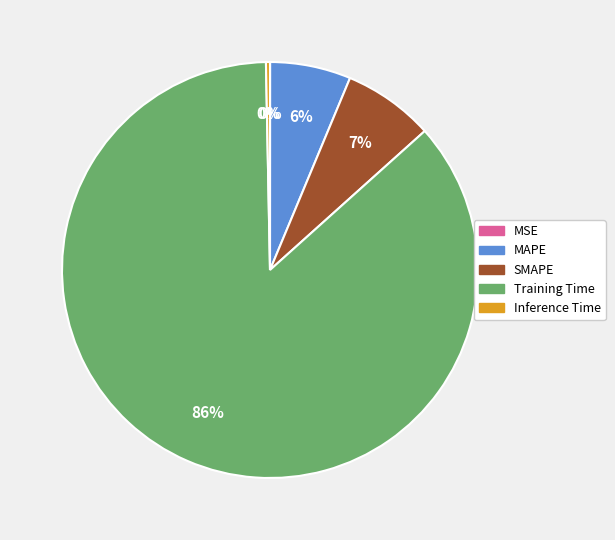

To the nearest percent, what is the combined percentage of Inference Time and Training Time?

87%